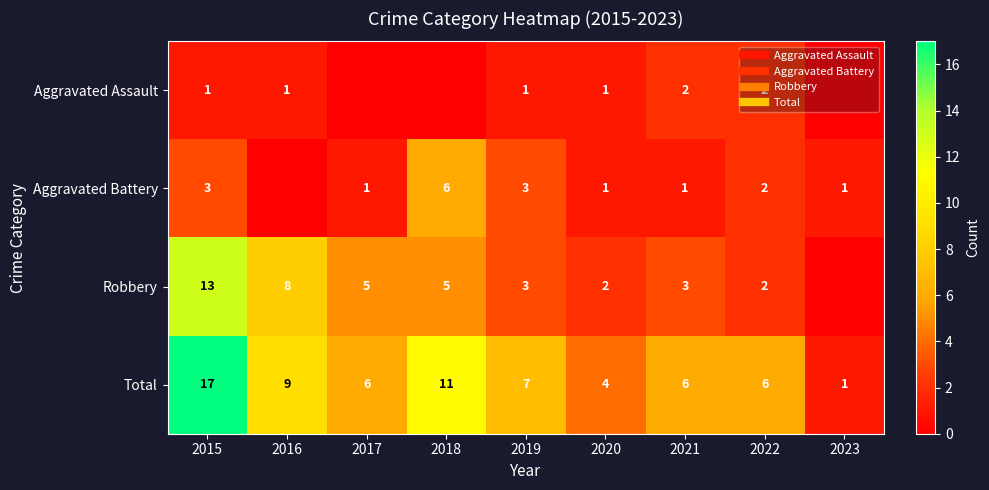

Count the Aggravated Assault values in the range 0 to 1.

7